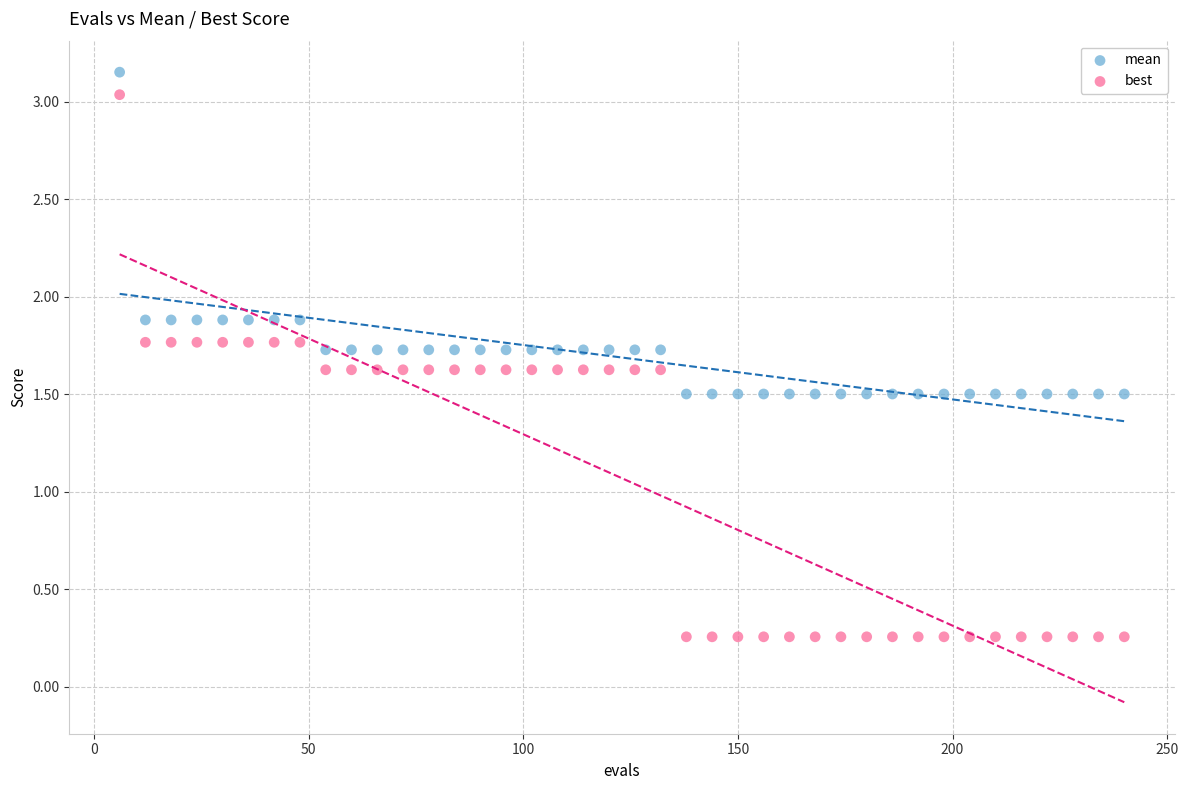

What is the X range (max minus min) for the scatter plot?

234.0